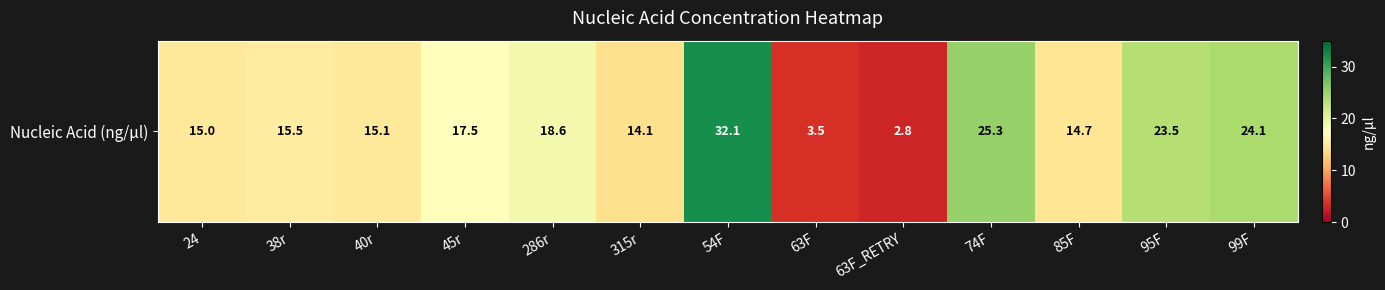

The chart shows a value of 2.8 at 63F_RETRY. True or false?

True